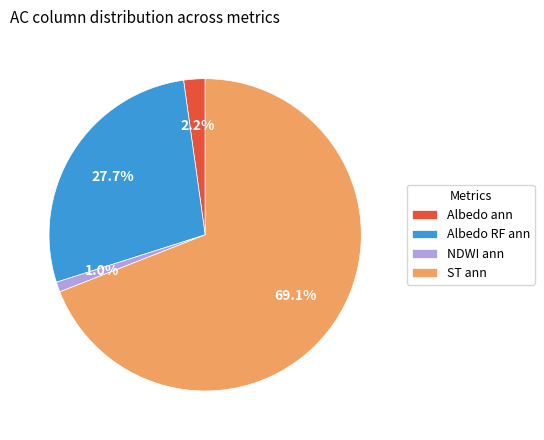

Is there a majority slice in this chart?

Yes